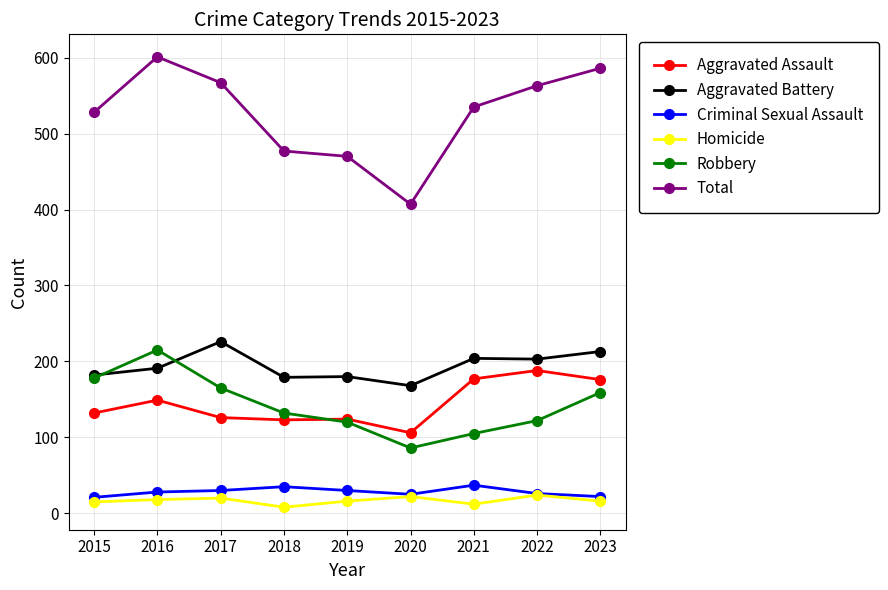

Is it true that Criminal Sexual Assault equals 25 at 2020?

True